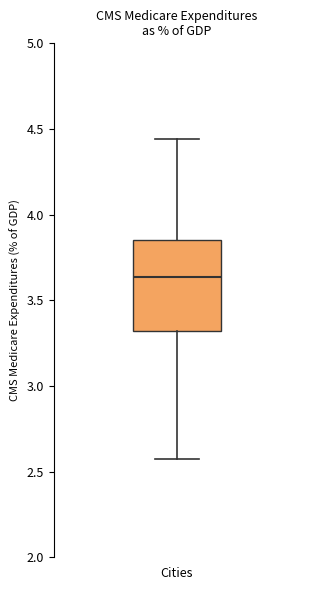

Transcribe this box plot: give where the median line is, the range the box spans, and where the two whiskers end, as read against the y-axis. The values are not printed on the chart, so give them approximately, as read against the axis.

median 3.65, box 3.30 to 3.85, whiskers 2.55 to 4.45